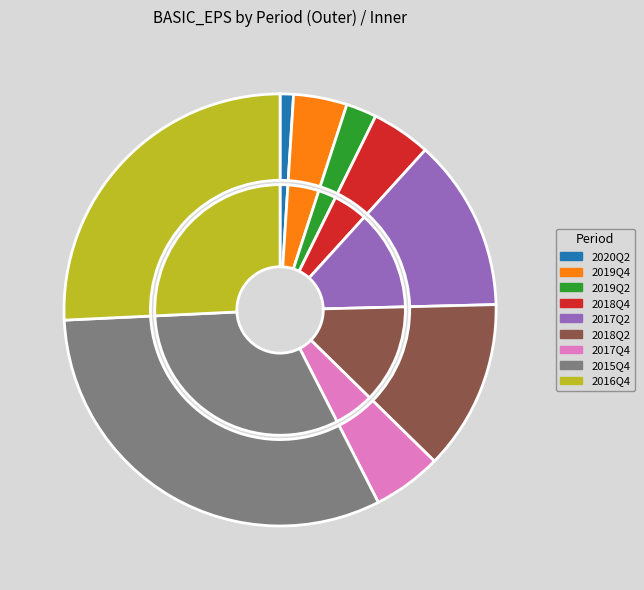

Combined, what portion of the pie is 2020Q2 and 2015Q4?

32.8%